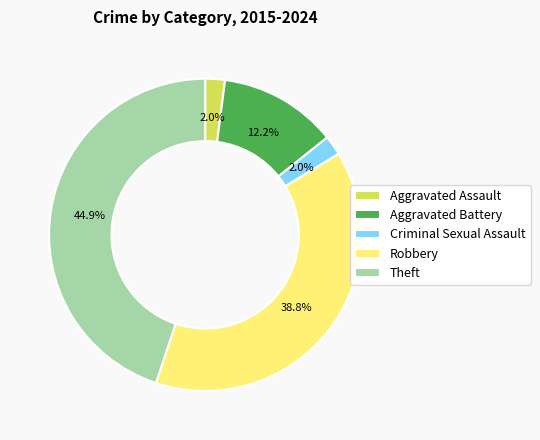

Approximately how many times larger is the value at Theft compared to Robbery?

1.2